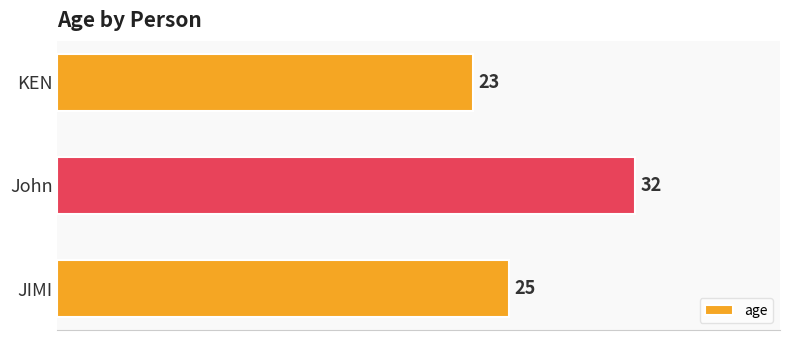

Does the chart contain stacked bars?

No